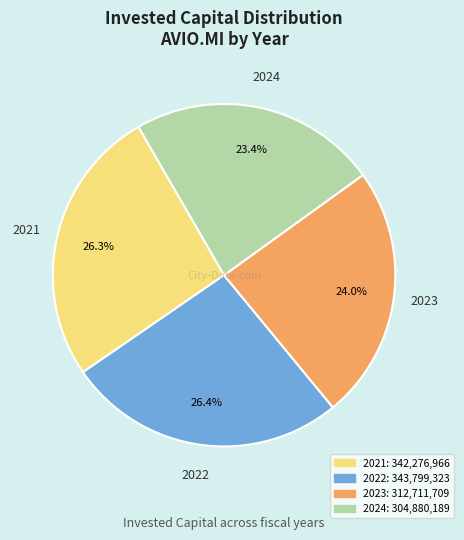

How many slices are in this pie chart?

4